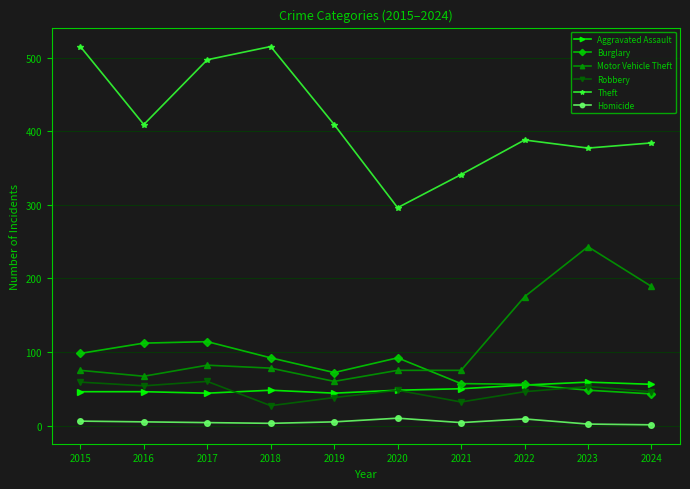

What is the maximum value shown in the chart?

515